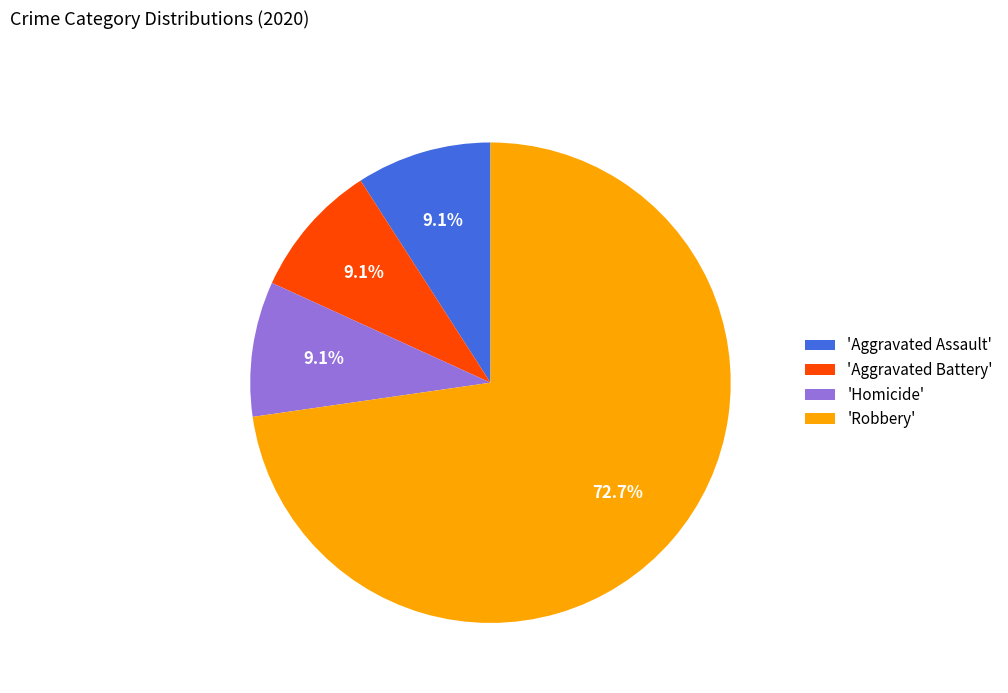

What is the largest slice in the pie chart?

'Robbery'